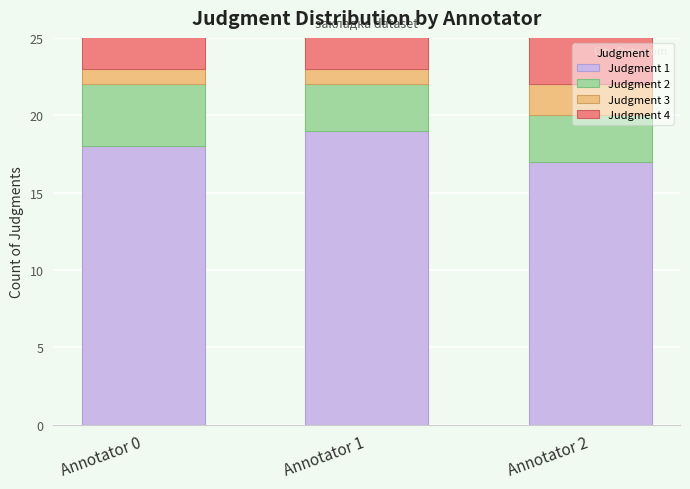

What is the value of the Judgment 1 bar at the 1st from the left?

18